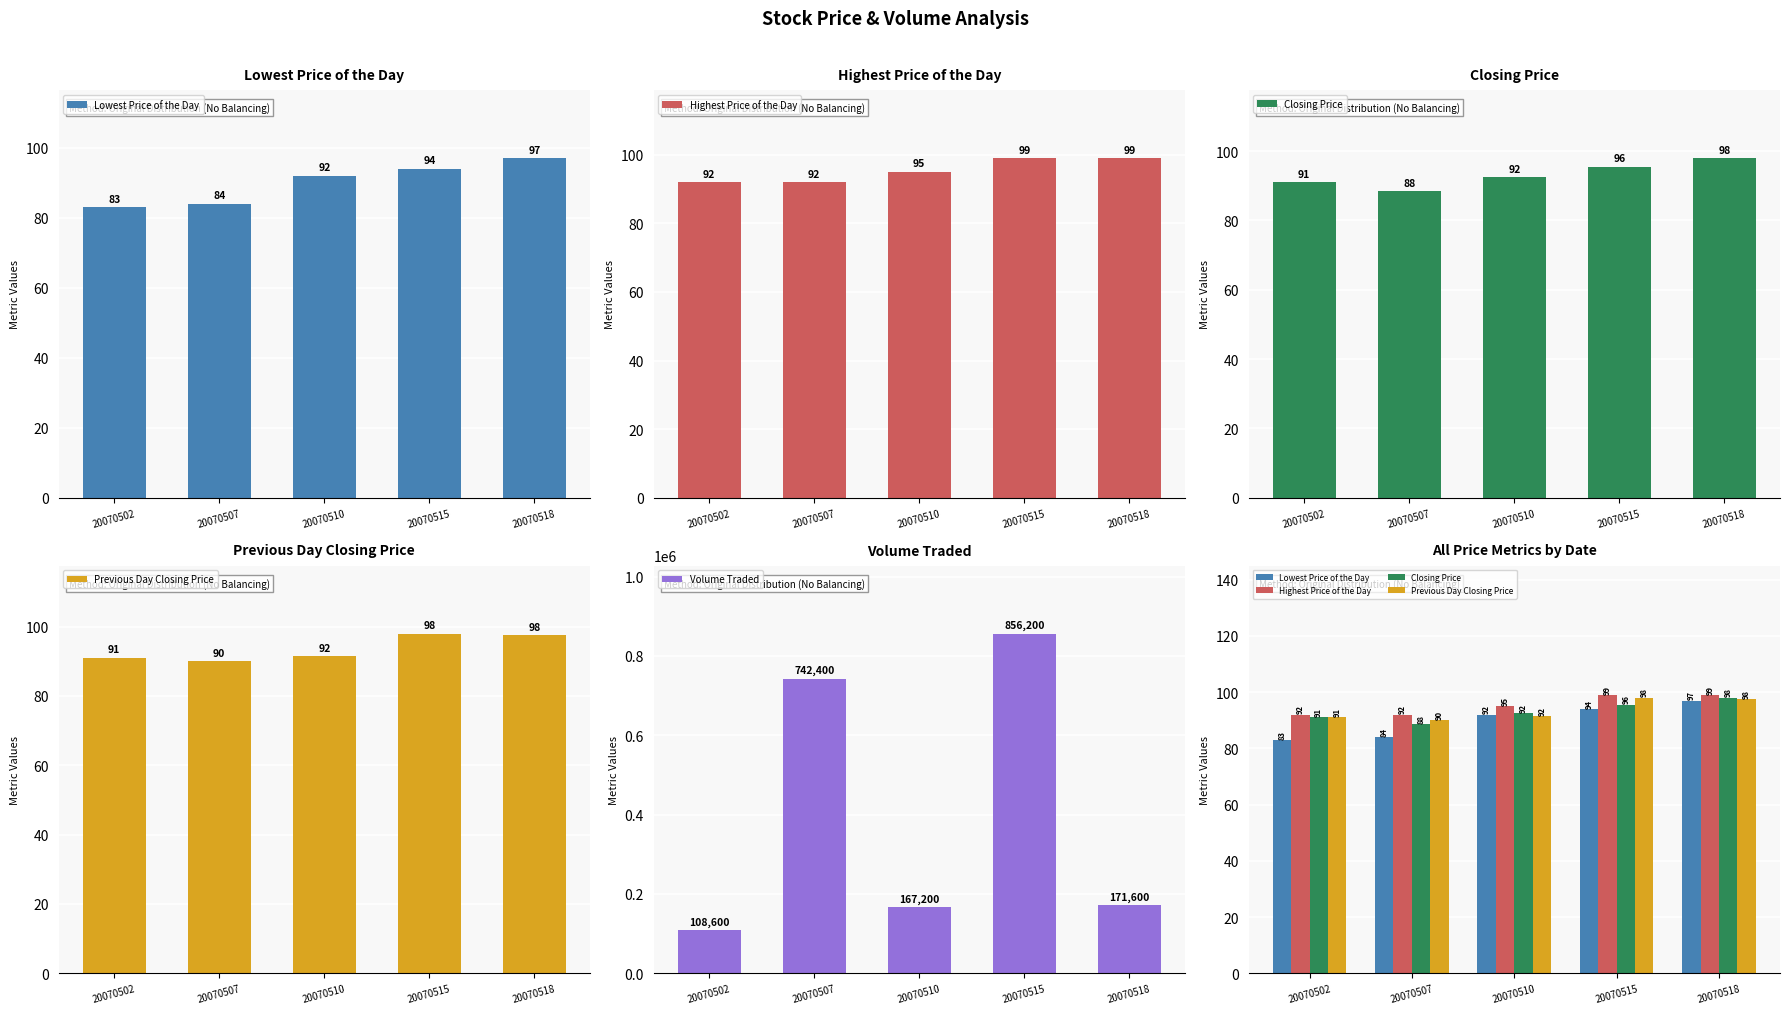

What is the average value of the Lowest Price of the Day series?

90.0